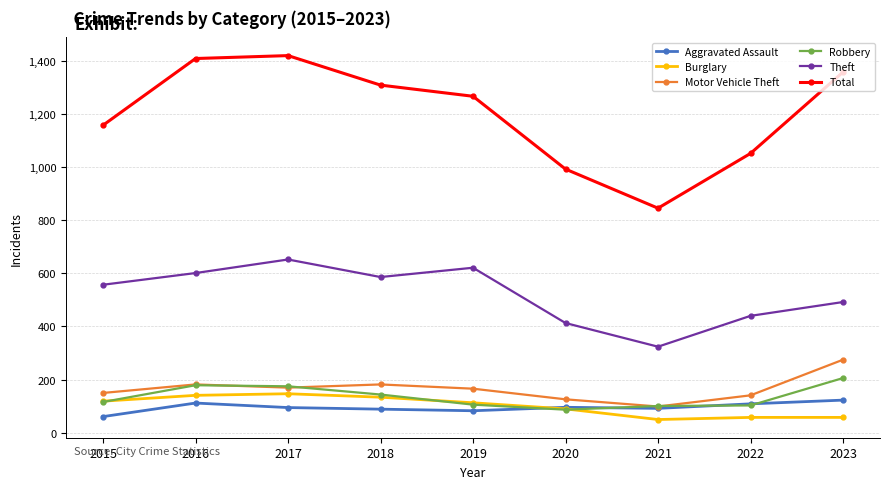

True or false: Robbery has more than 2 points higher than both neighbors.

False